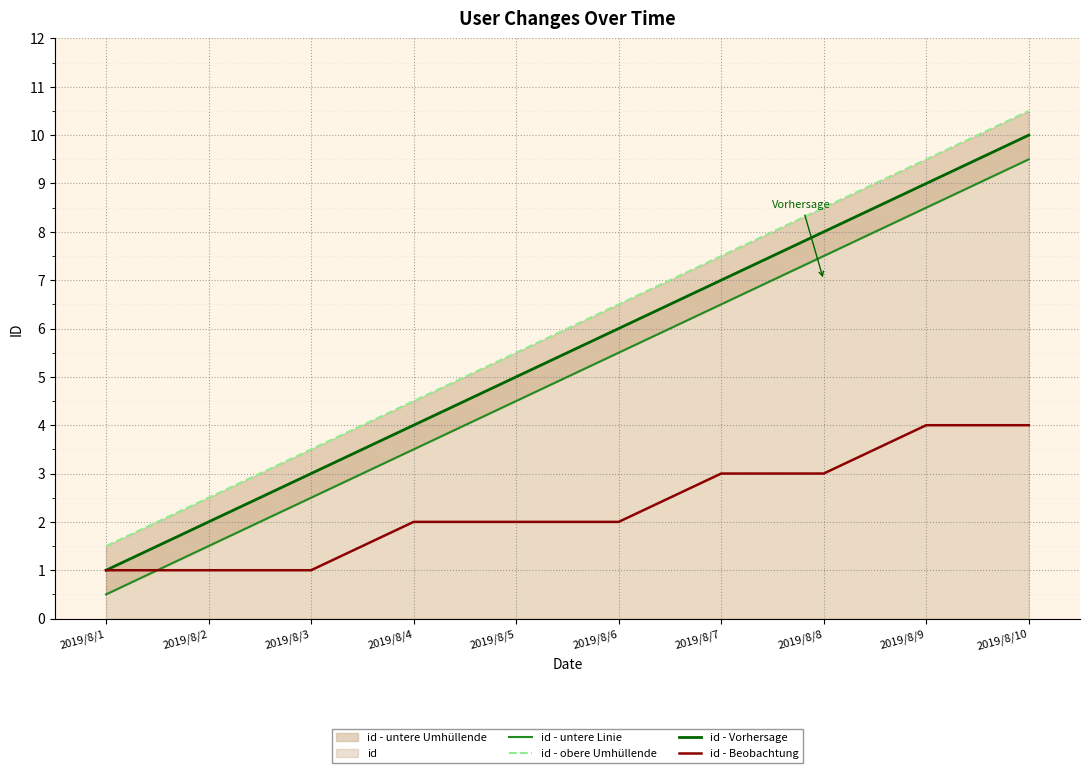

What is the difference between the maximum and minimum values in the id - untere Linie series?

9.0